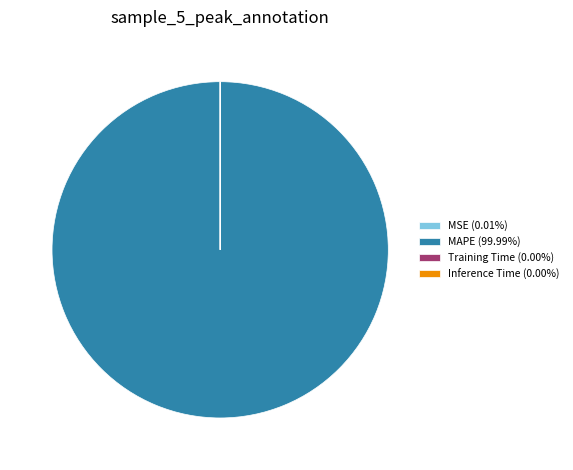

Does any single category account for the majority?

Yes